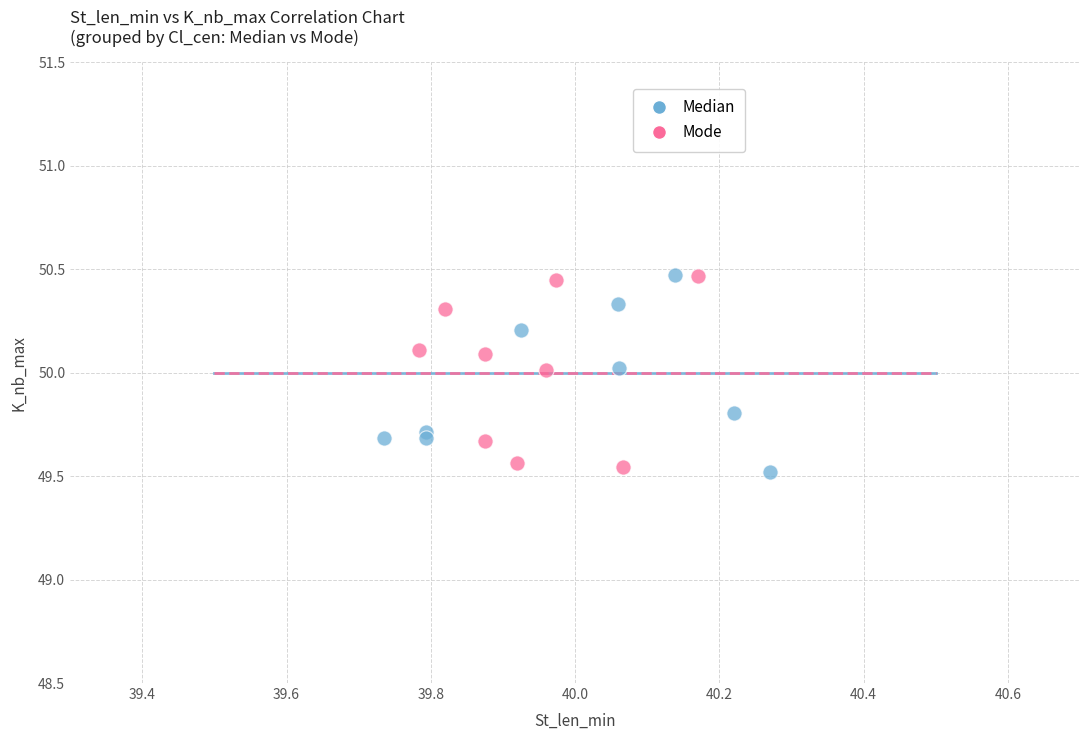

What are all the series names shown in the legend?

Median, Mode